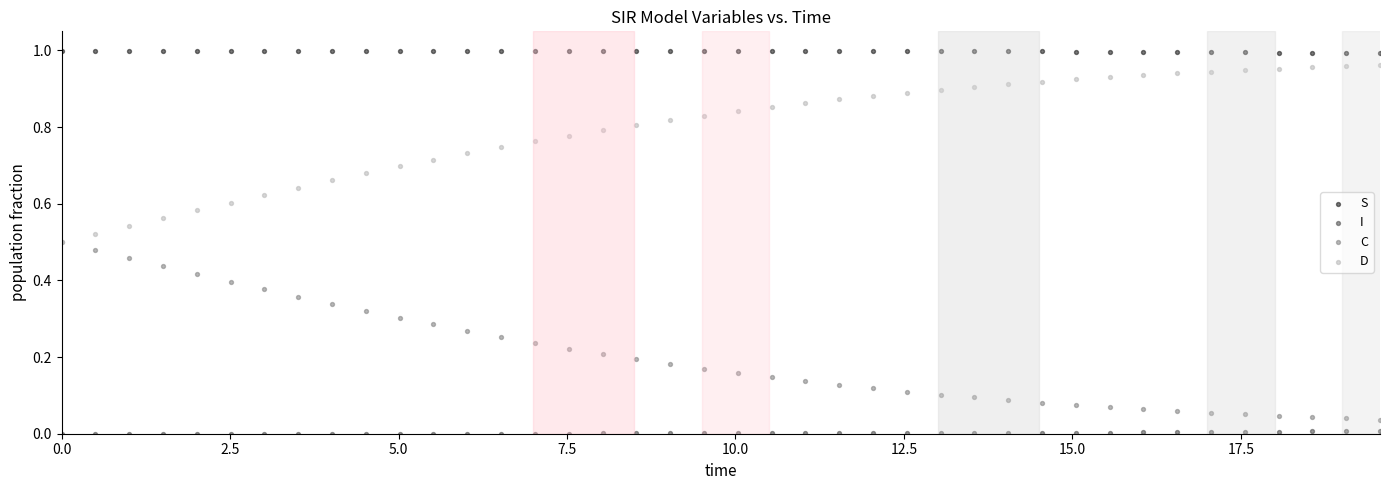

Which series contains the highest Y value?

S